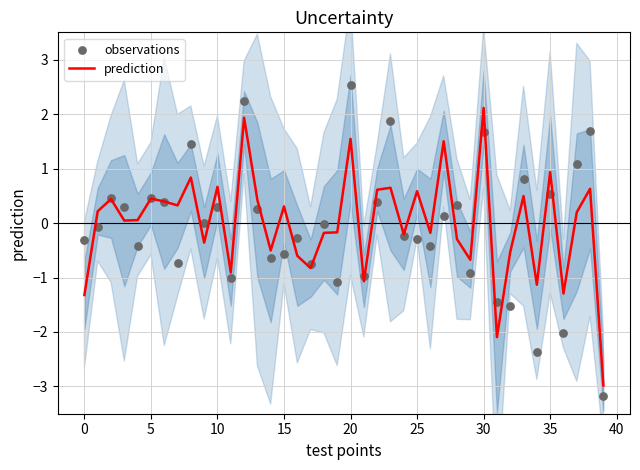

Which series contains the lowest Y value?

observations